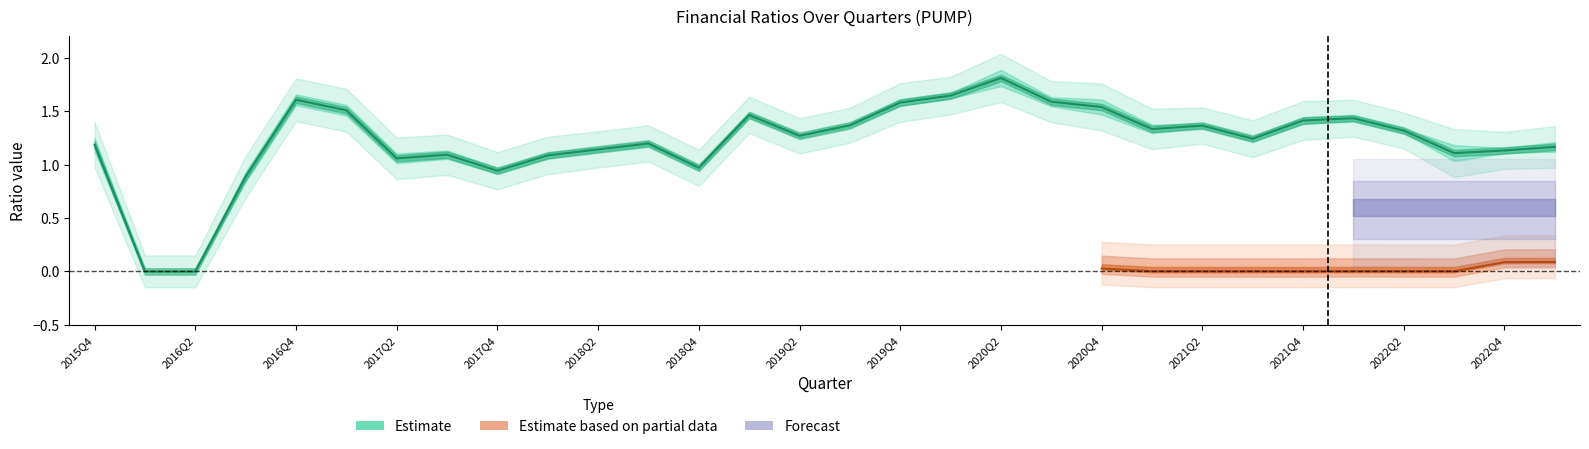

What is the difference between the maximum and second lowest values in the quickRatio series?

1.7